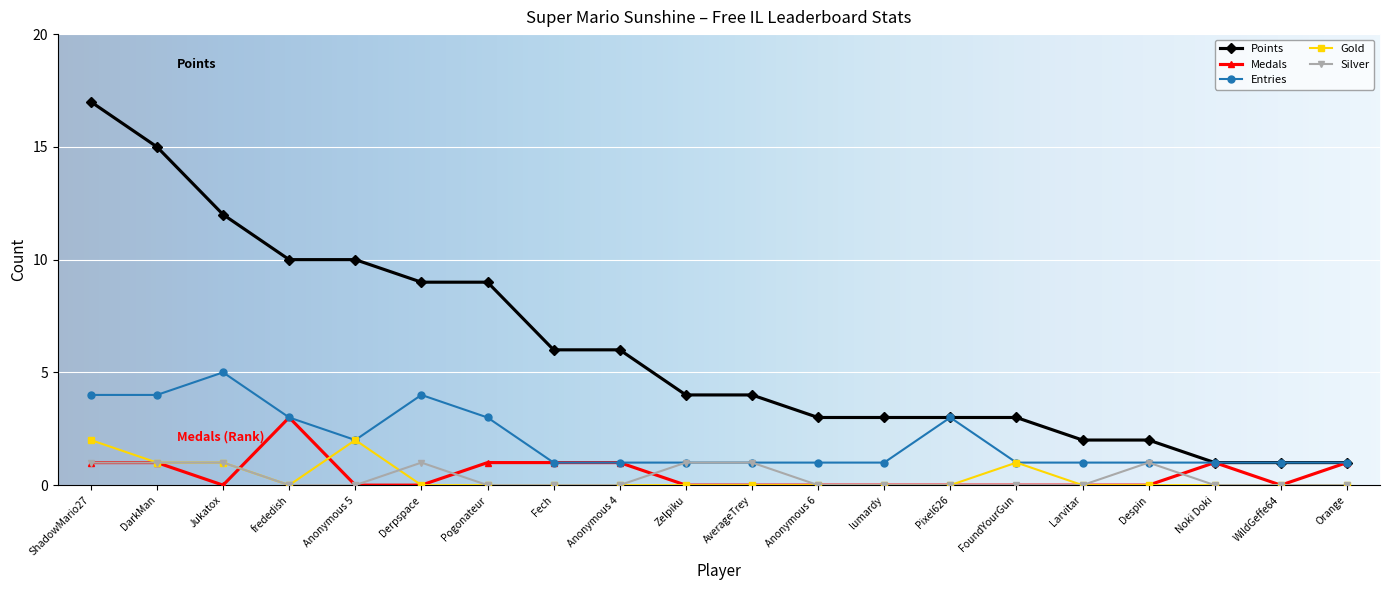

What is the value of the Points point at the 5th from the left?

10